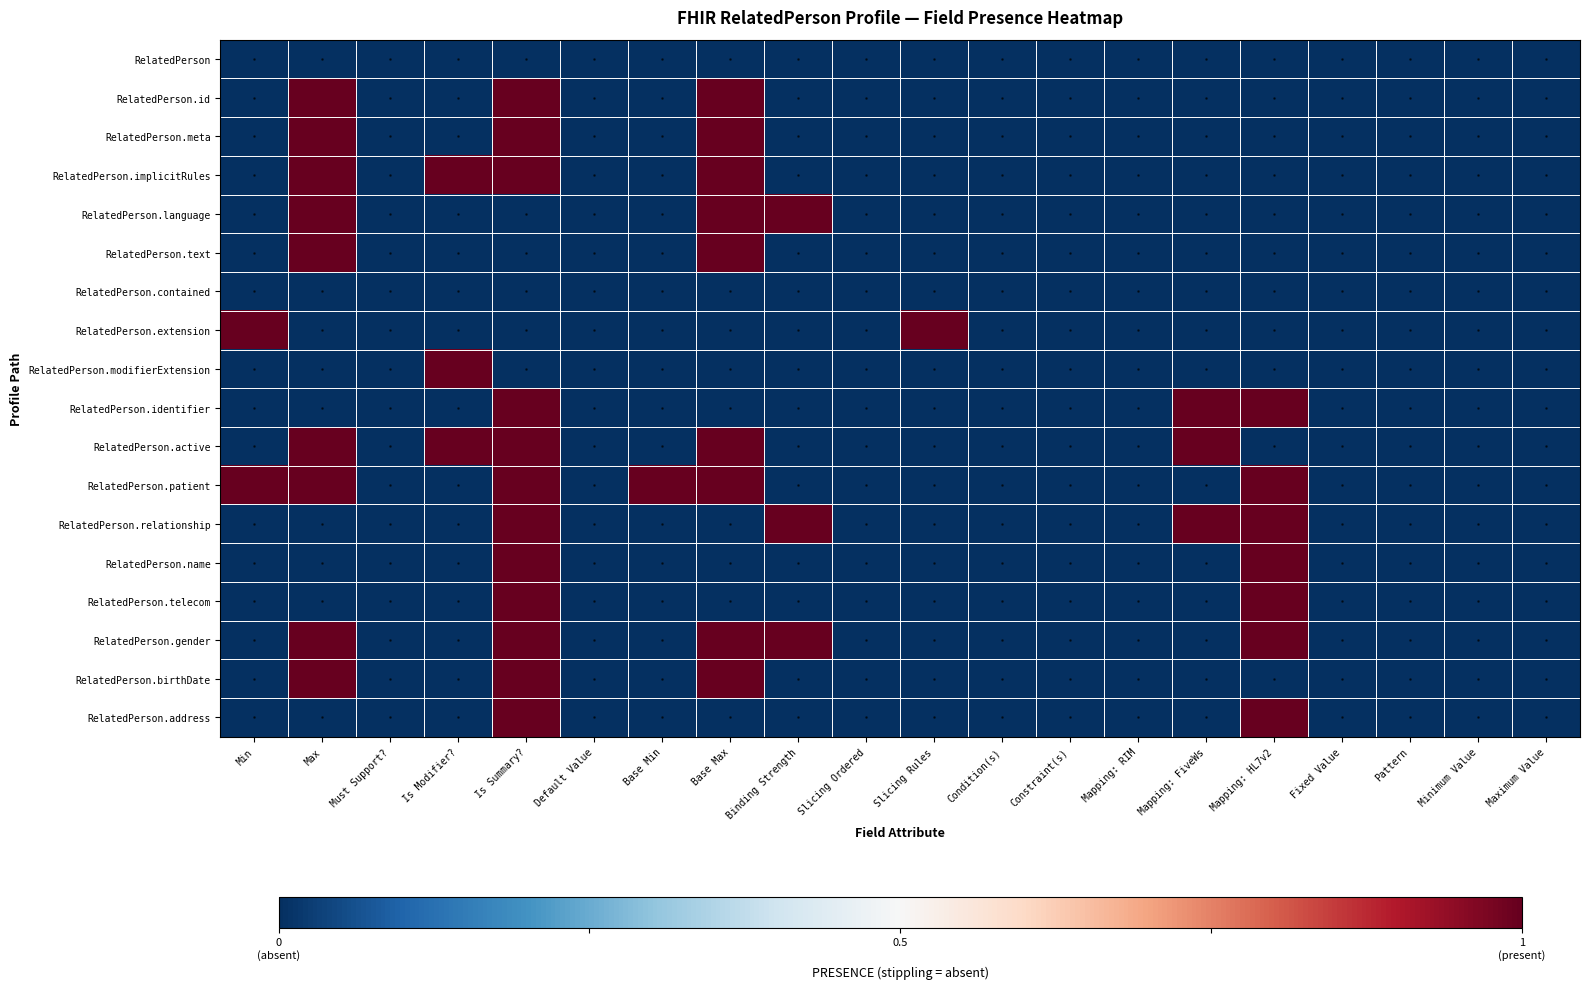

At which category is the sum across all series the highest?

Is Summary?